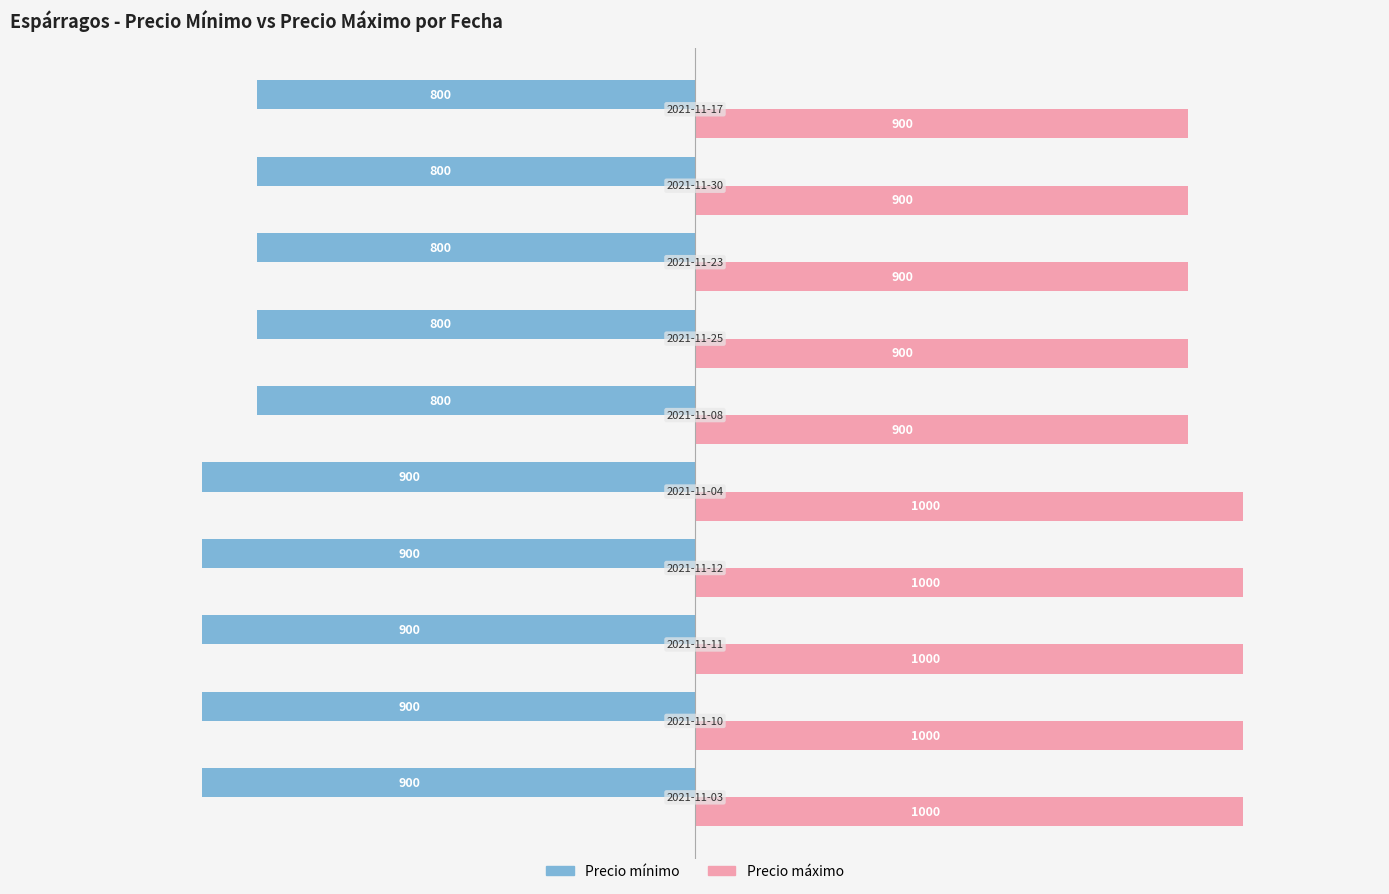

Rank the series by their average value, from lowest to highest.

Precio mínimo, Precio máximo